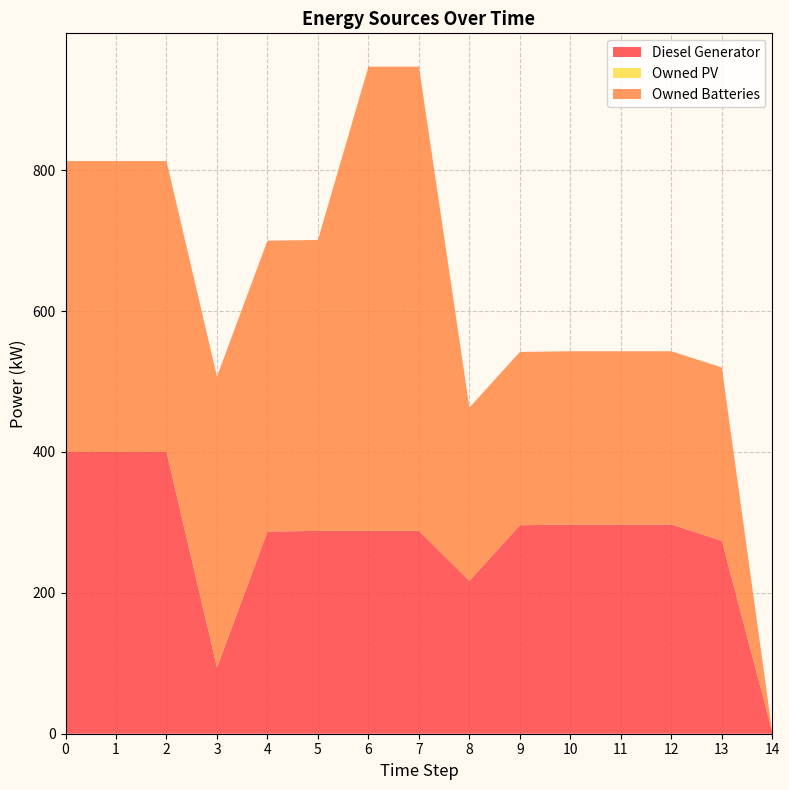

Reading right to left, extract all data points from this chart.

Diesel Generator: 14=2	13=274	12=297	11=297	10=297	9=296	8=217	7=288	6=288	5=288	4=287	3=94	2=400	1=400	0=400
Owned PV: 14=0	13=0	12=0	11=0	10=0	9=0	8=0	7=0	6=0	5=0	4=0	3=0	2=0	1=0	0=0
Owned Batteries: 14=0	13=246	12=246	11=246	10=246	9=246	8=246	7=659	6=659	5=413	4=413	3=413	2=413	1=413	0=413